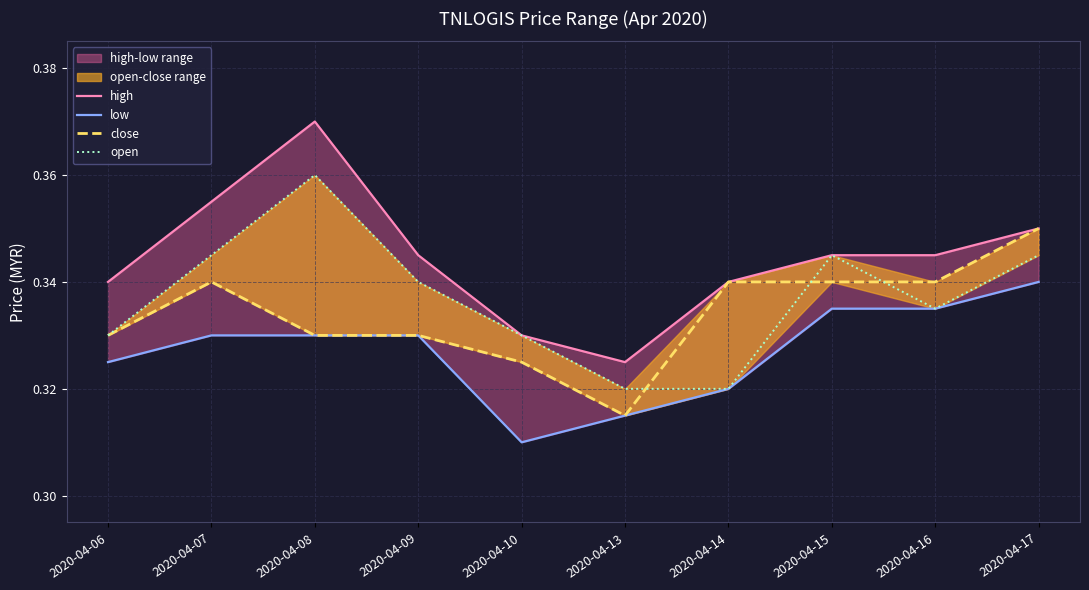

Read the open value at 2020-04-14.

0.3